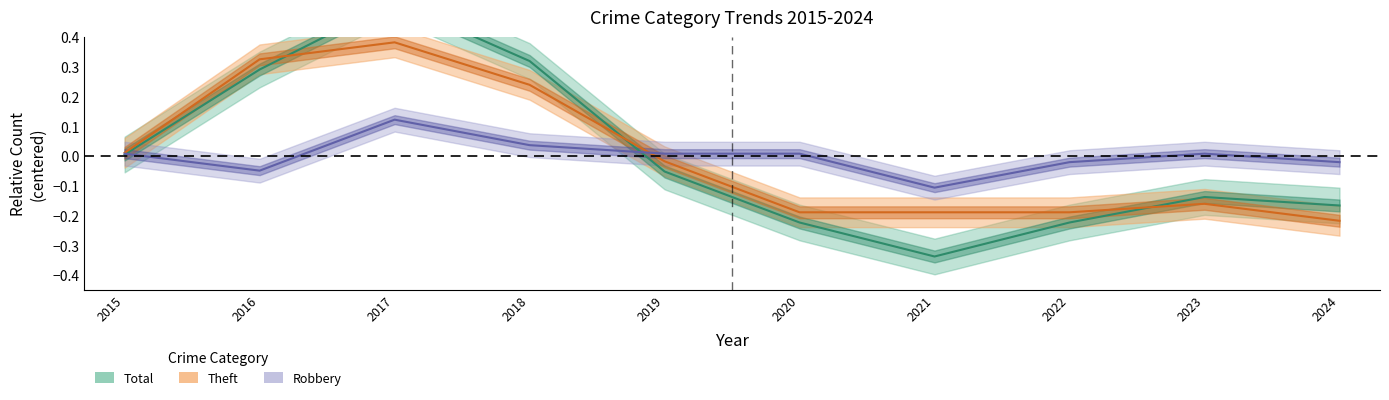

Rank the categories by Total value from lowest to highest.

2021, 2020, 2022, 2024, 2023, 2019, 2015, 2016, 2018, 2017